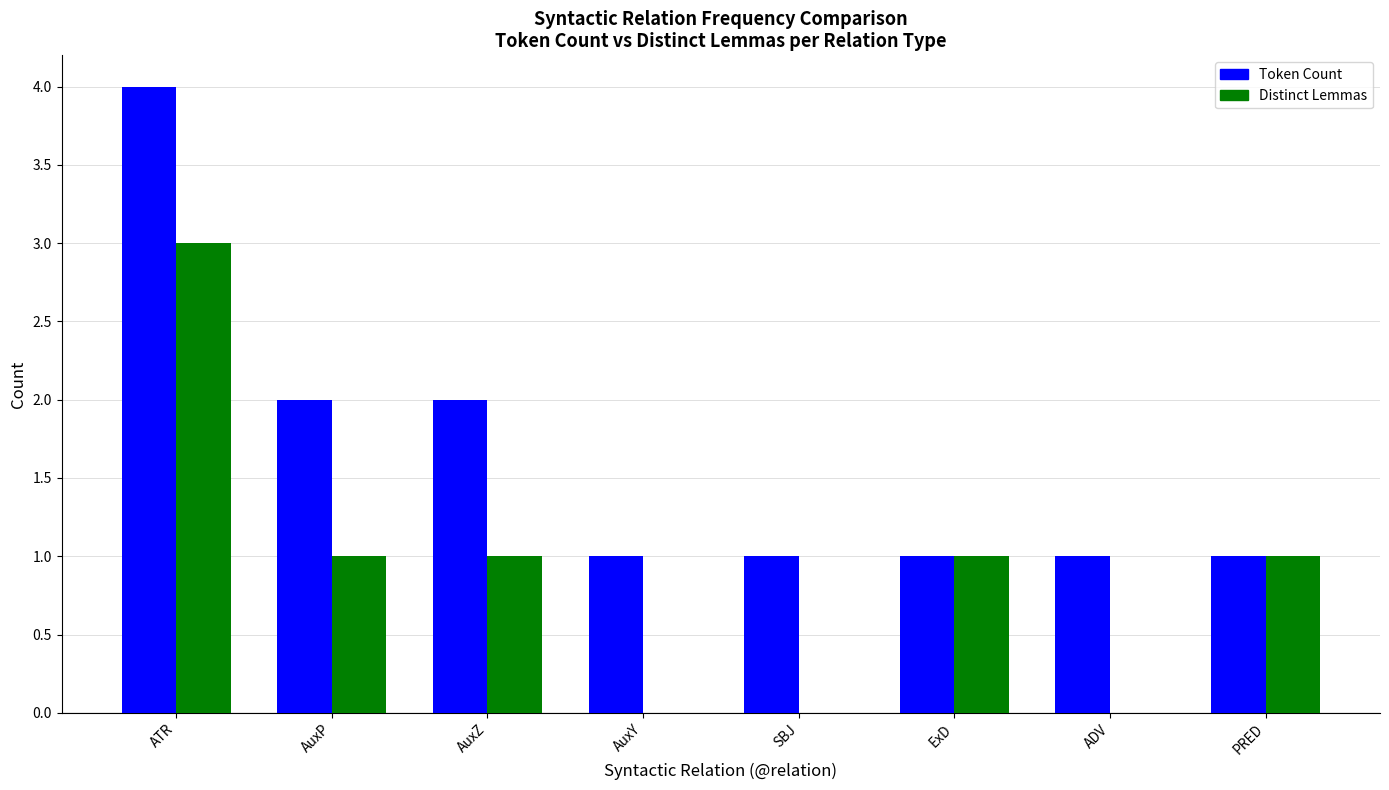

What is the difference between the Token Count values at ATR and ExD?

3